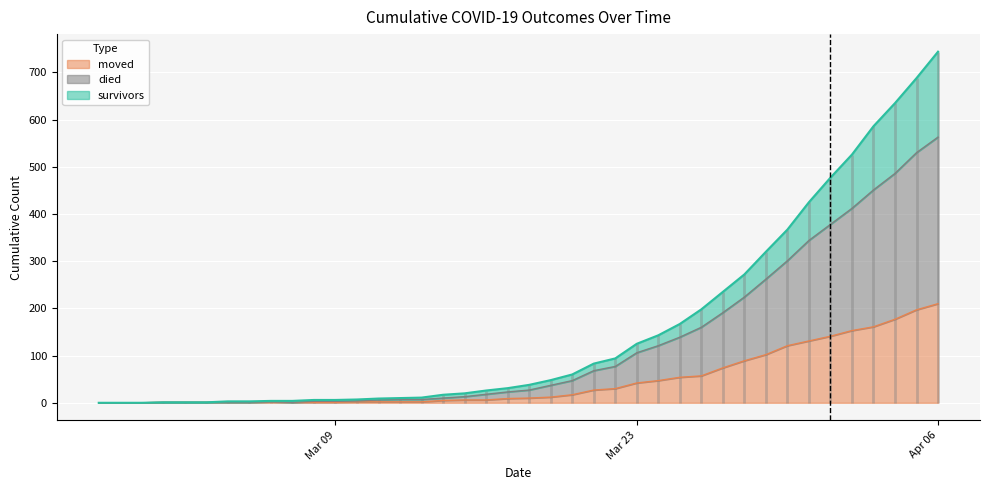

Is the value of died at 2020-03-20 greater than the value of moved at 2020-03-14?

Yes